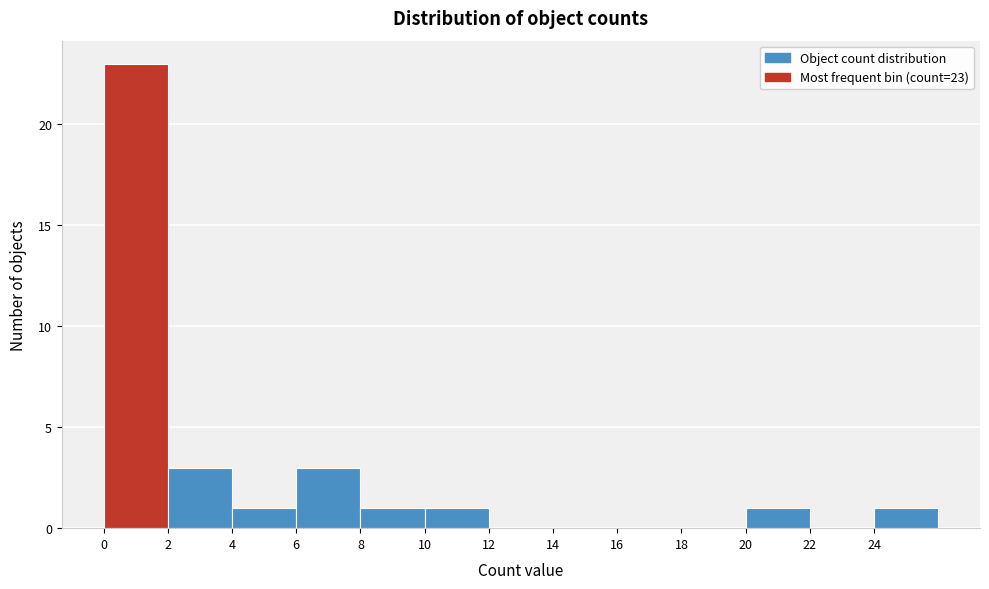

Reading left to right, what are all the values shown in this chart?

0=23	2=3	4=1	6=3	8=1	10=1	12=0	14=0	16=0	18=0	20=1	22=0	24=1